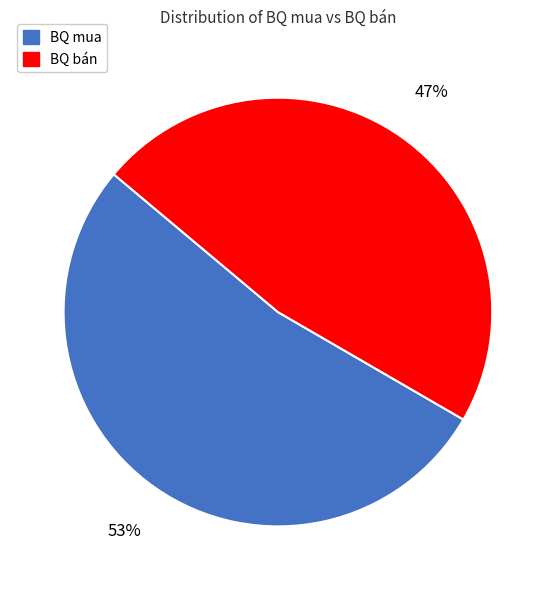

Which category has the biggest portion of the pie?

BQ mua